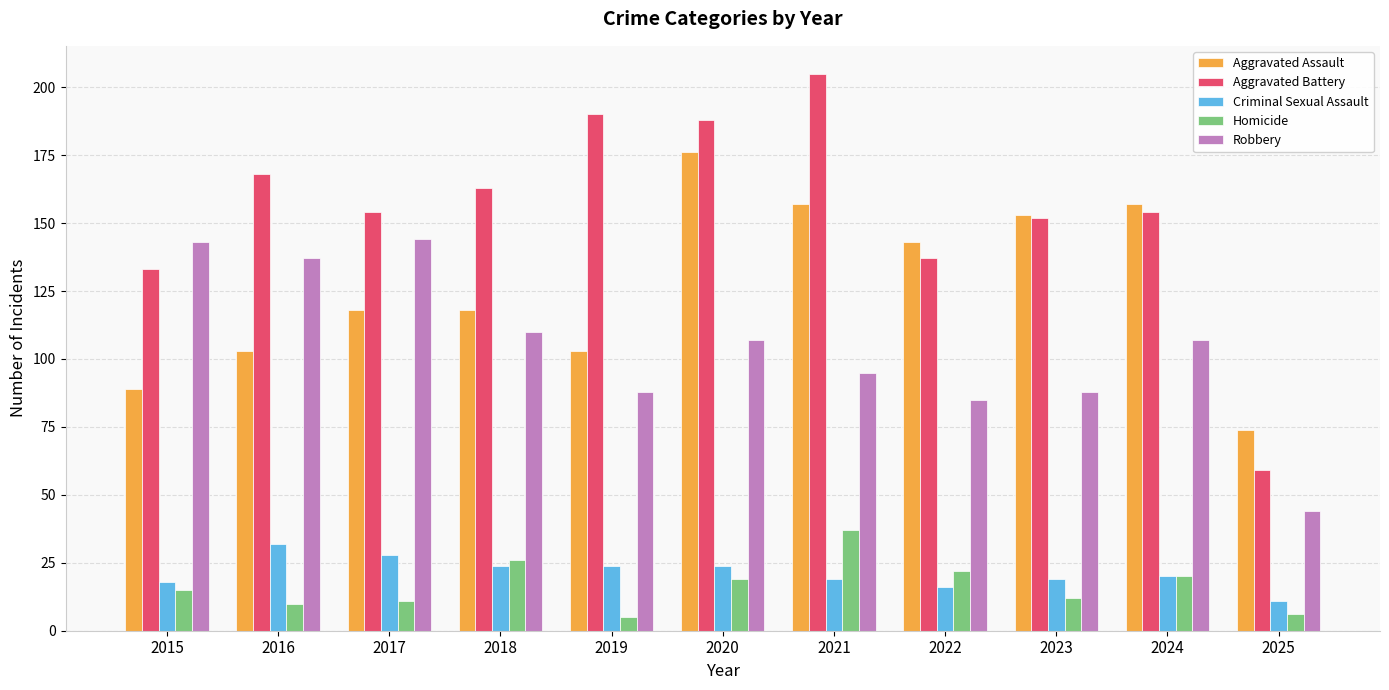

What is the value of the Criminal Sexual Assault bar at the 3rd from the left?

28